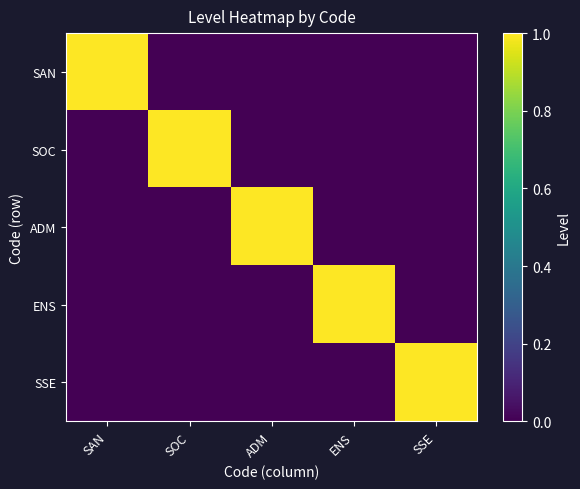

Reading right to left, extract all data points from this chart.

SAN: SSE=0	ENS=0	ADM=0	SOC=0	SAN=1
SOC: SSE=0	ENS=0	ADM=0	SOC=1	SAN=0
ADM: SSE=0	ENS=0	ADM=1	SOC=0	SAN=0
ENS: SSE=0	ENS=1	ADM=0	SOC=0	SAN=0
SSE: SSE=1	ENS=0	ADM=0	SOC=0	SAN=0